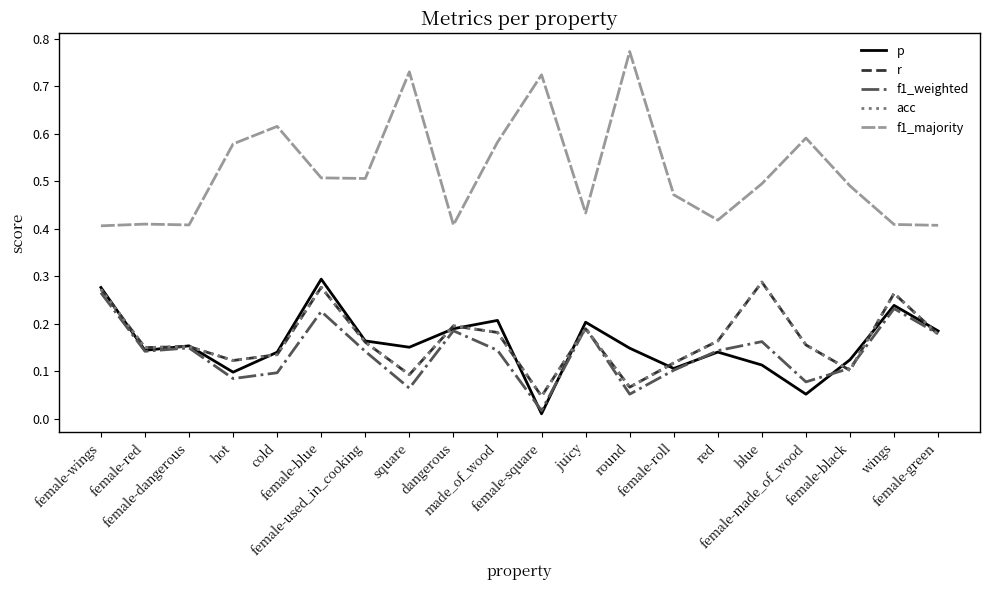

The acc series shows 0.1 at juicy. True or false?

False